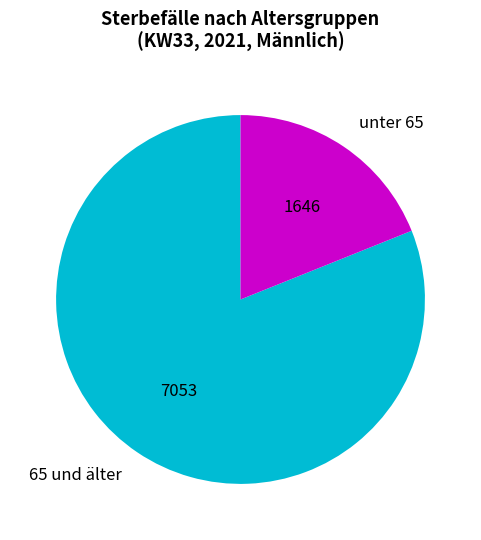

Does any single category account for the majority?

Yes